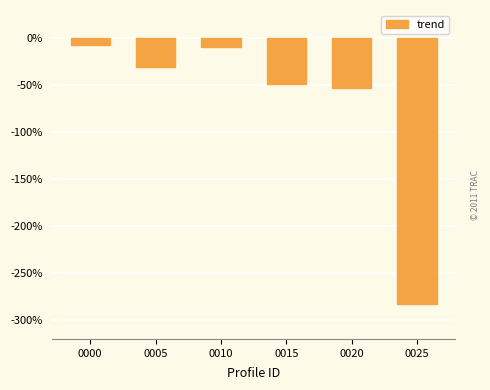

Are the bars horizontal?

No